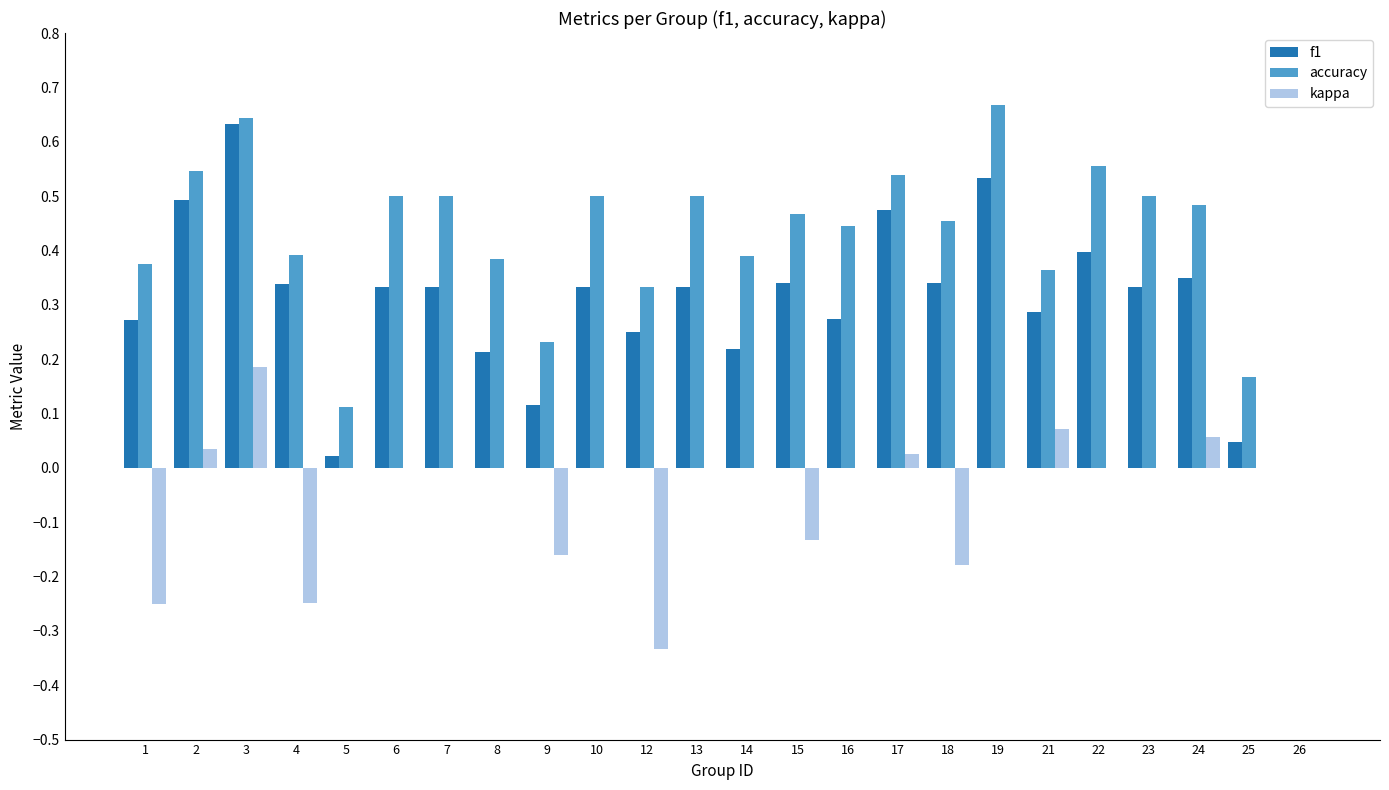

Which series has the largest total across all categories?

accuracy